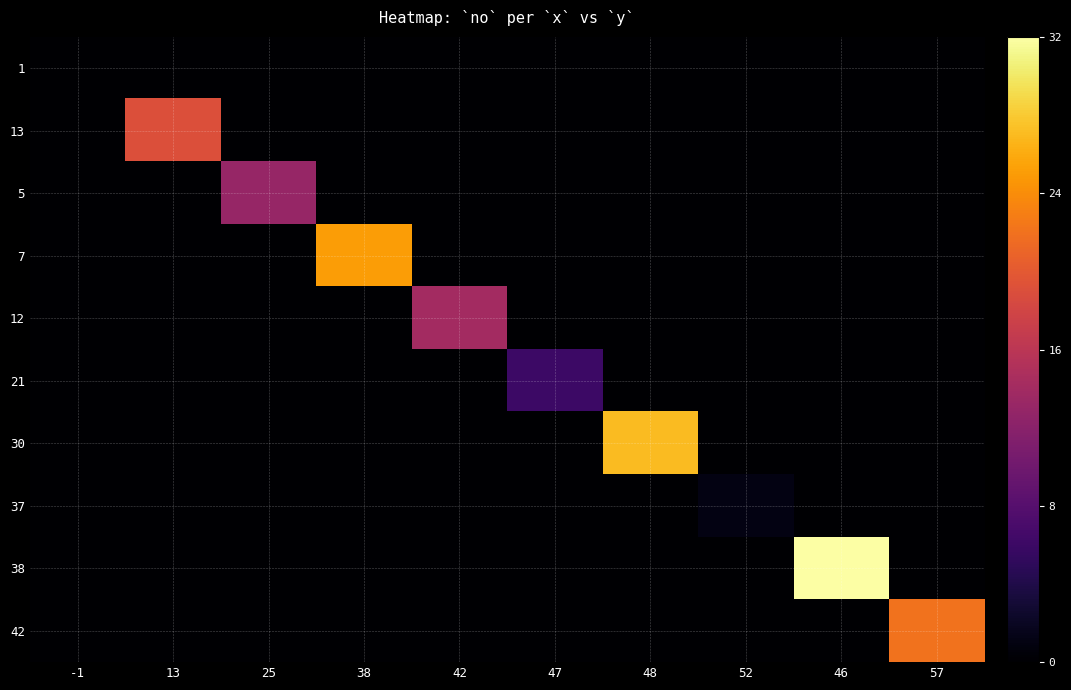

Which category has the lowest value across all series?

-1